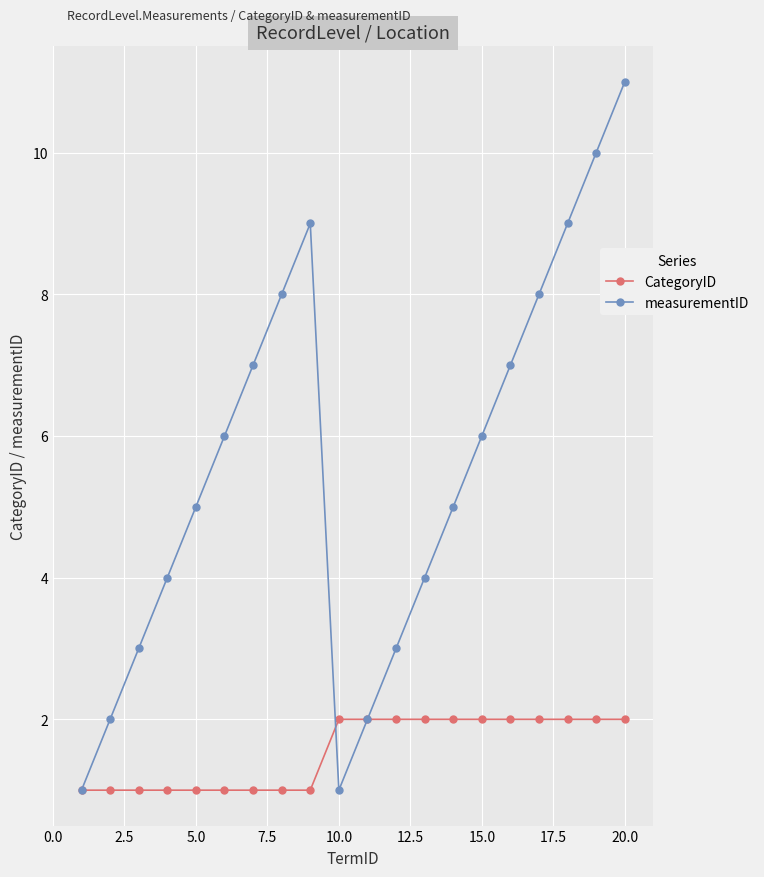

Which series has the largest total across all categories?

measurementID